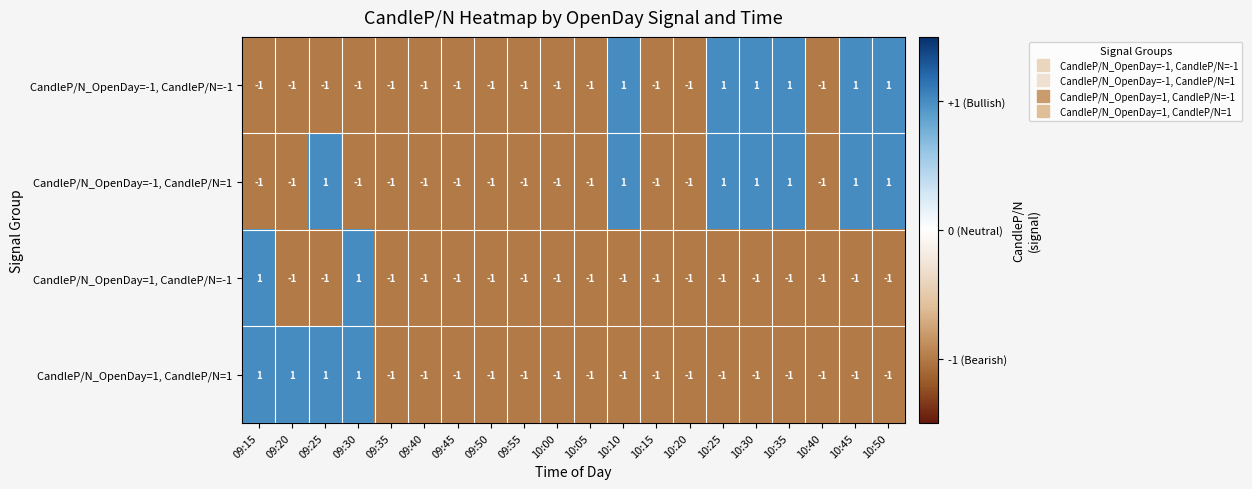

List the series in order of their overall mean, highest first.

CandleP/N_OpenDay=-1, CandleP/N=1, CandleP/N_OpenDay=-1, CandleP/N=-1, CandleP/N_OpenDay=1, CandleP/N=1, CandleP/N_OpenDay=1, CandleP/N=-1